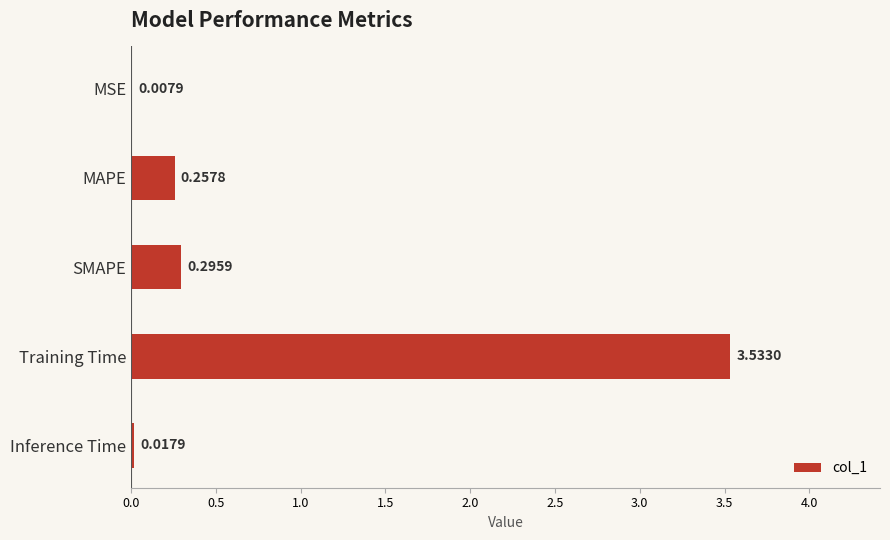

Which label corresponds to the largest value in the chart?

Training Time